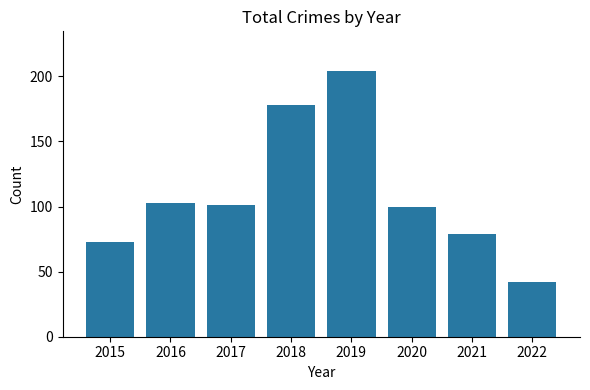

Is it true that the value at 2021 is 49?

False